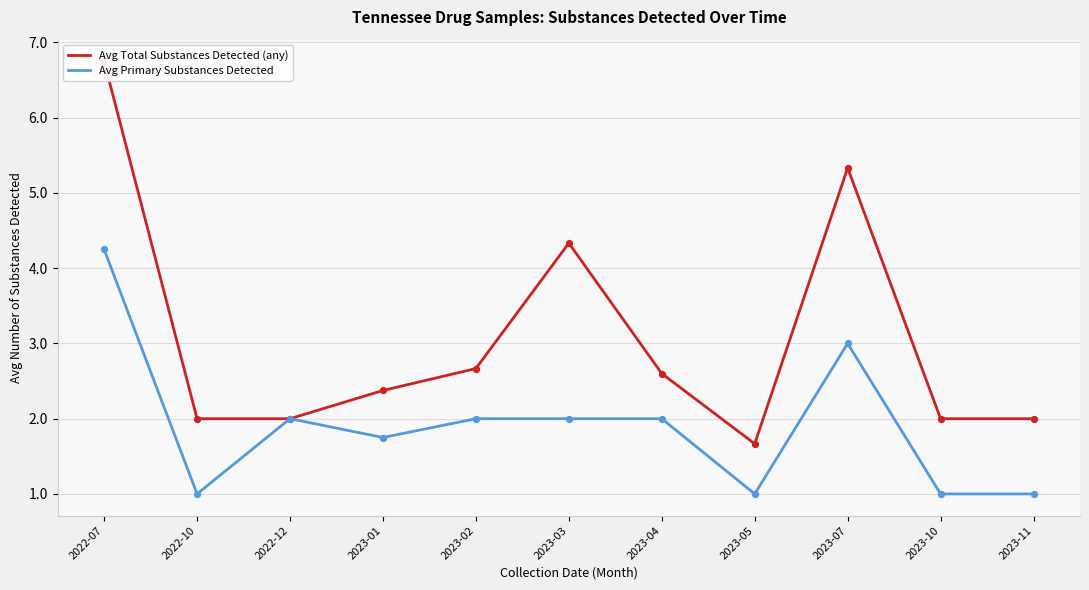

At which category is the sum across all series the highest?

2022-07